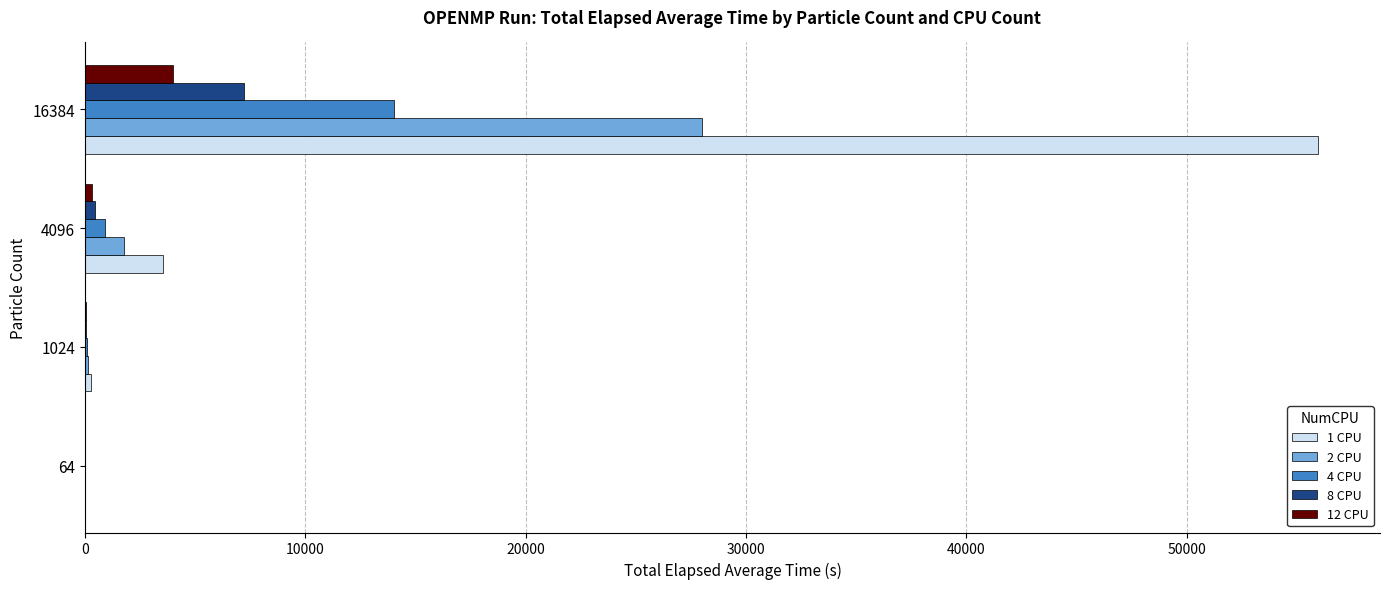

Is it true that 4 CPU equals 22717.8 at 16384?

False